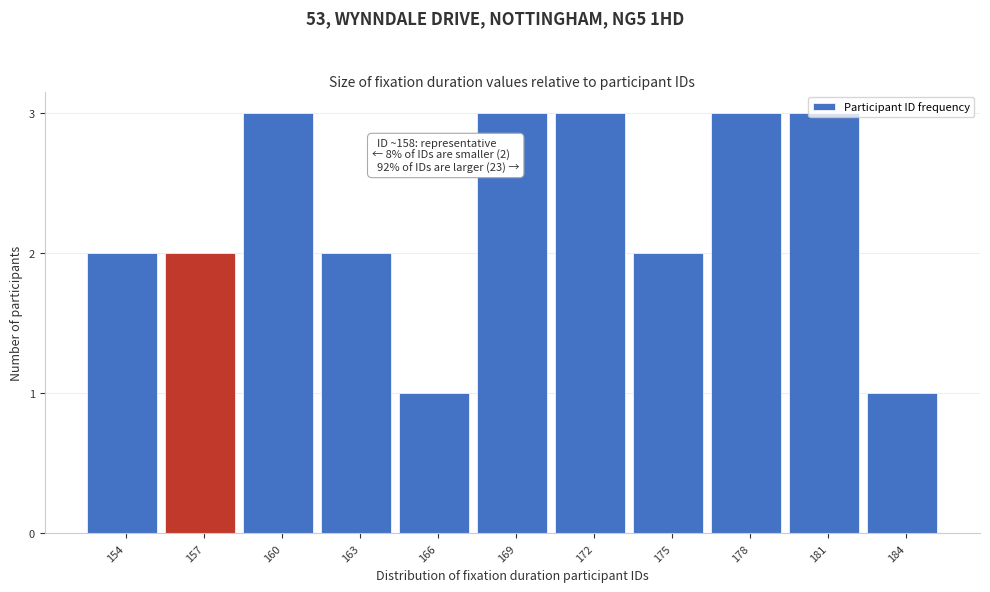

What is the sum of all values?

25